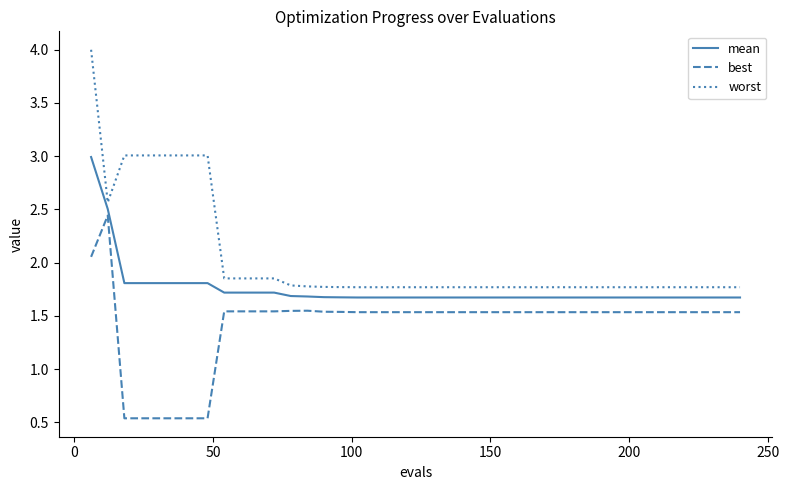

True or false: worst and best intersect in this chart.

False